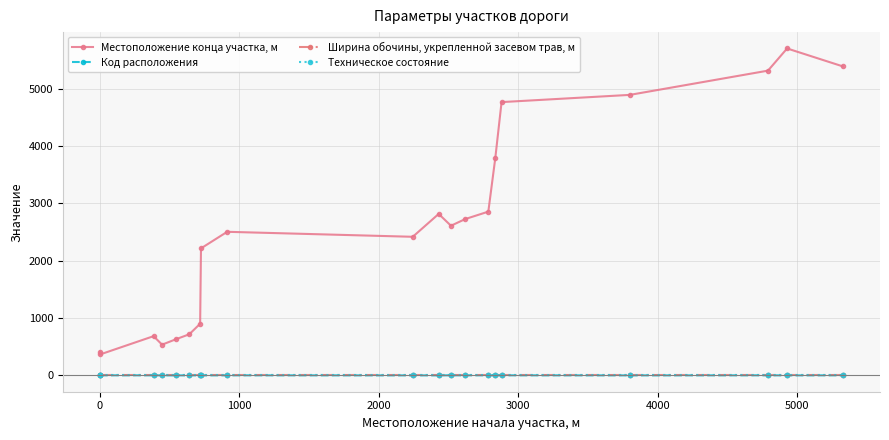

How many lines are shown in the chart?

4